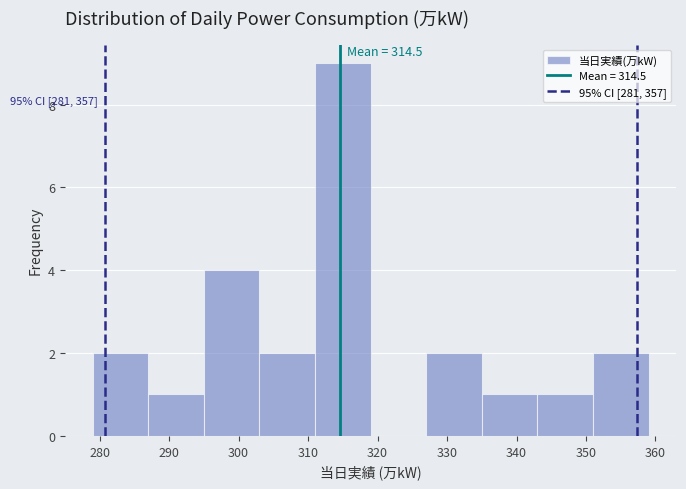

Which range on the x-axis has the tallest bar?

311 to 319